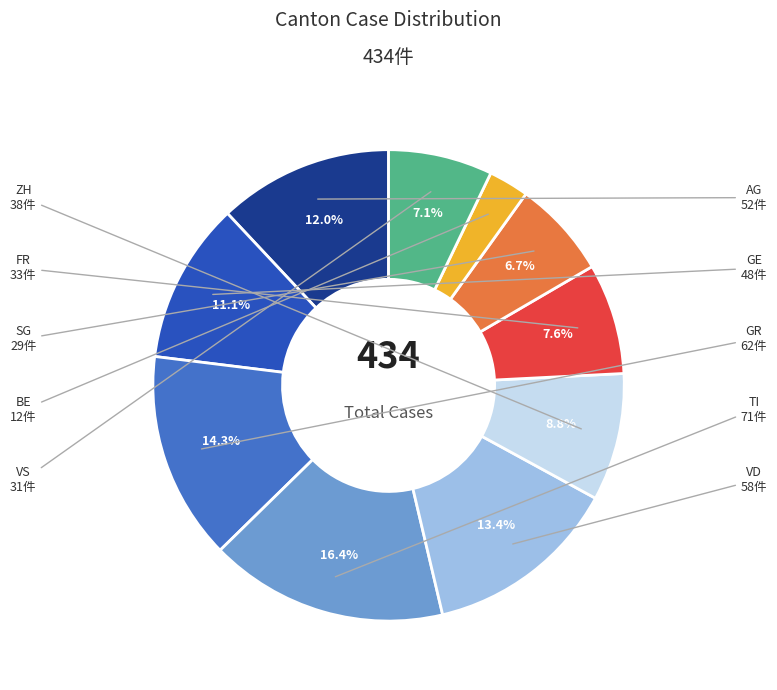

How many segments does this pie chart have?

10